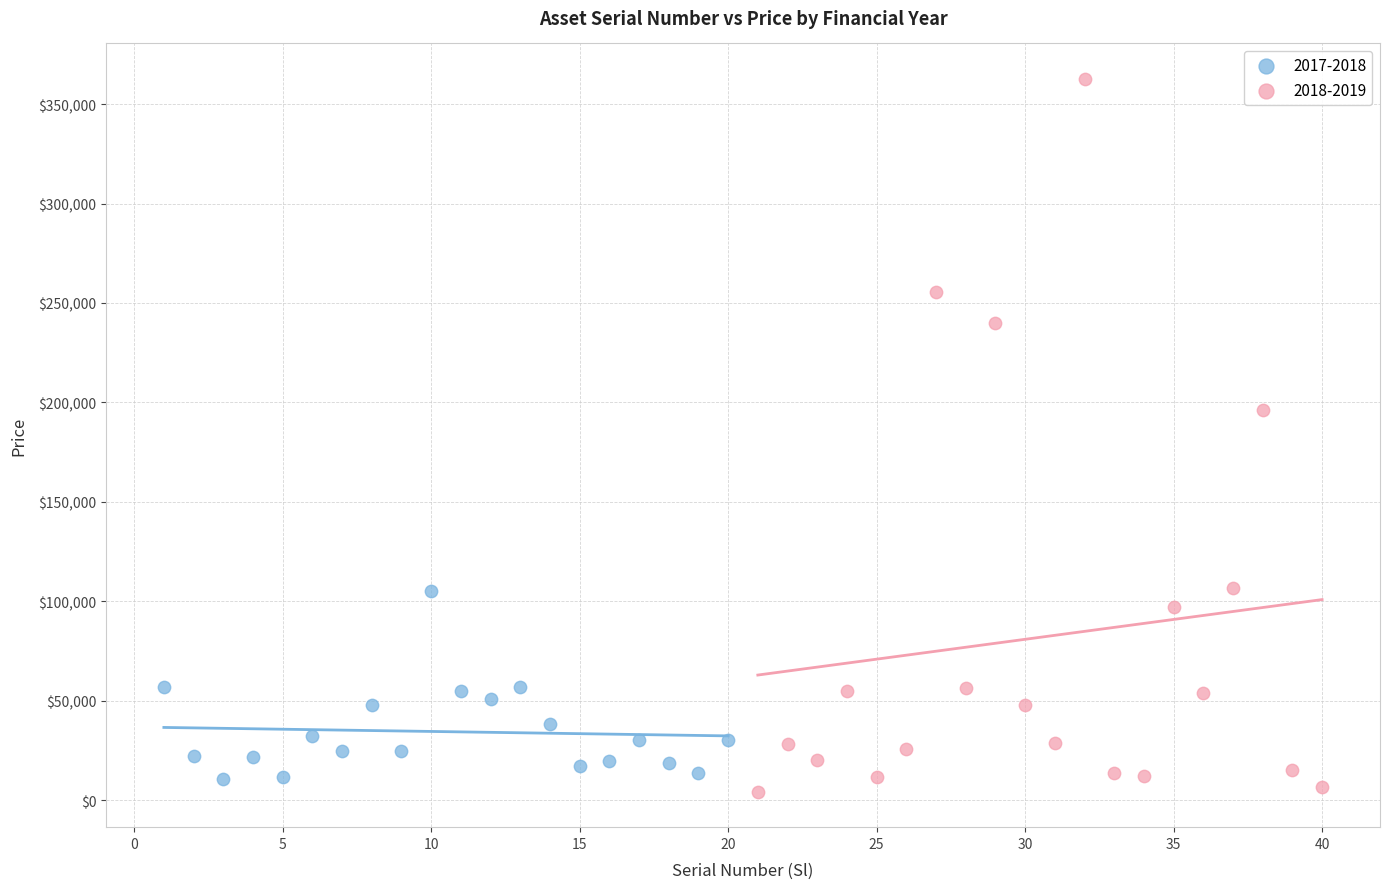

Which series contains the highest Y value?

2018-2019